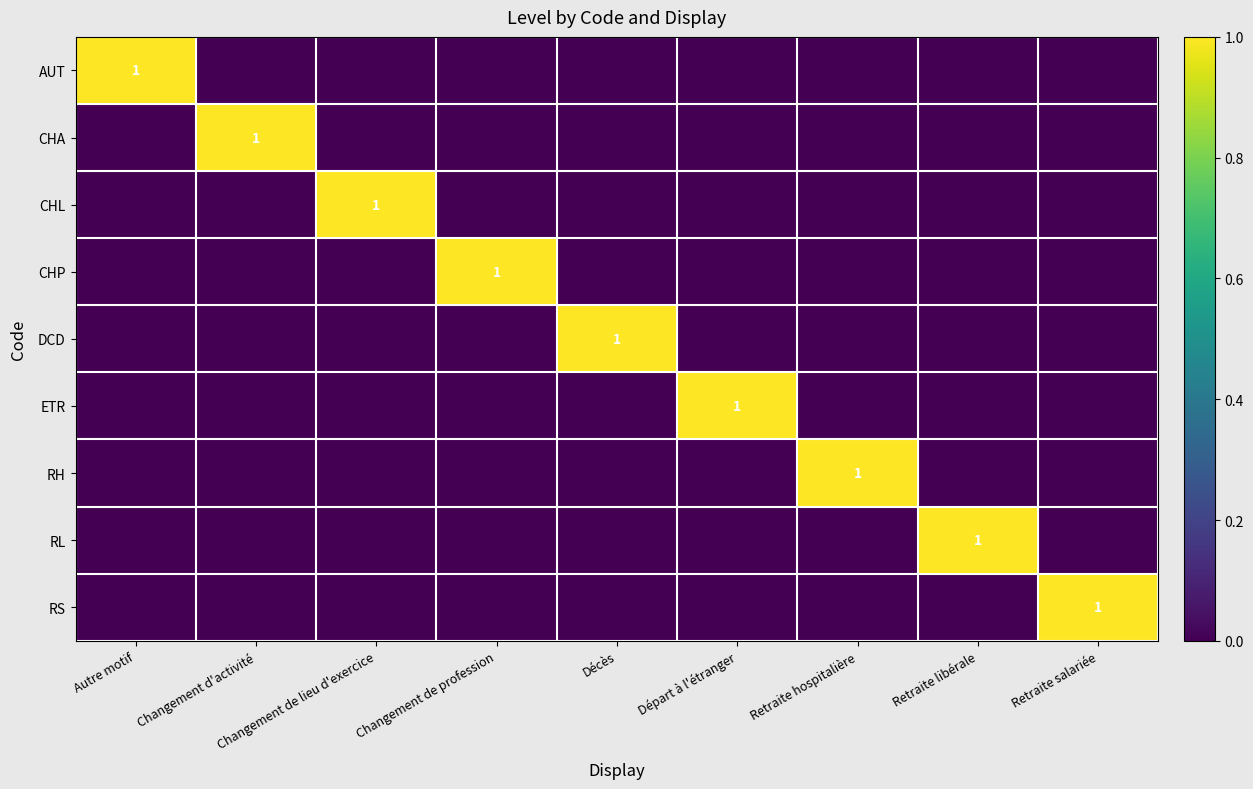

What is the difference between the highest and lowest values at Changement de lieu d'exercice?

1